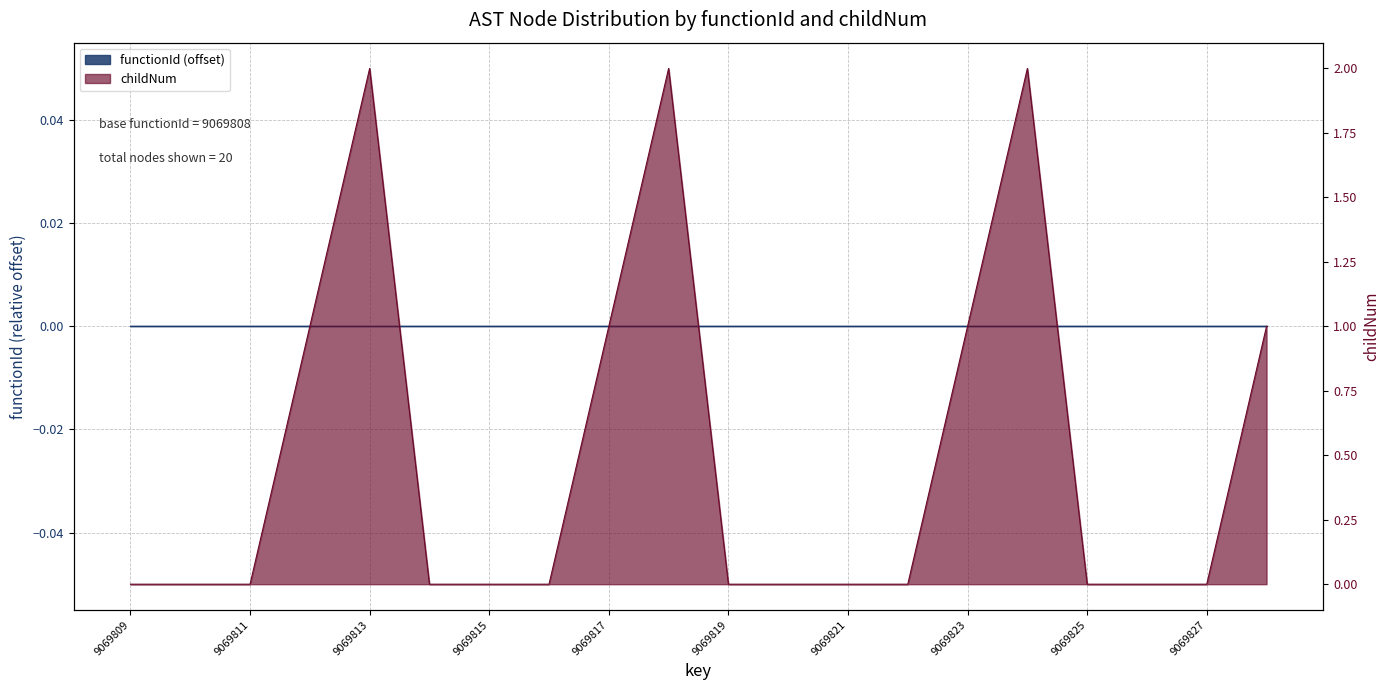

True or false: the data shows 0 at 9069822.

True